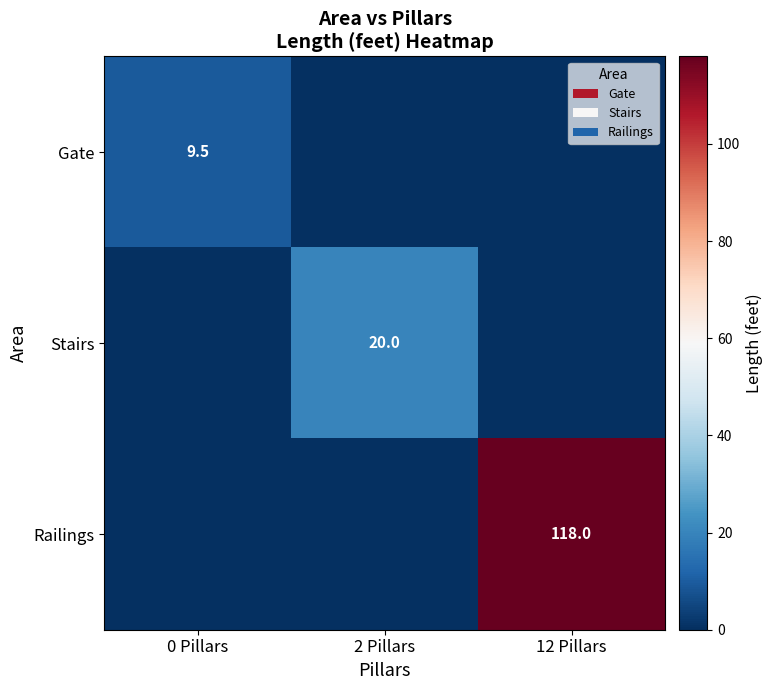

The value of Railings at 12 Pillars is 118.0. True or false?

True